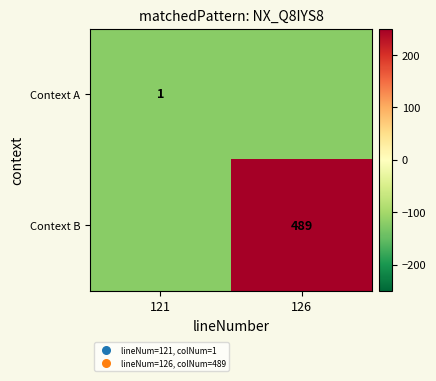

The Context B series shows 133.4 at 126. True or false?

False